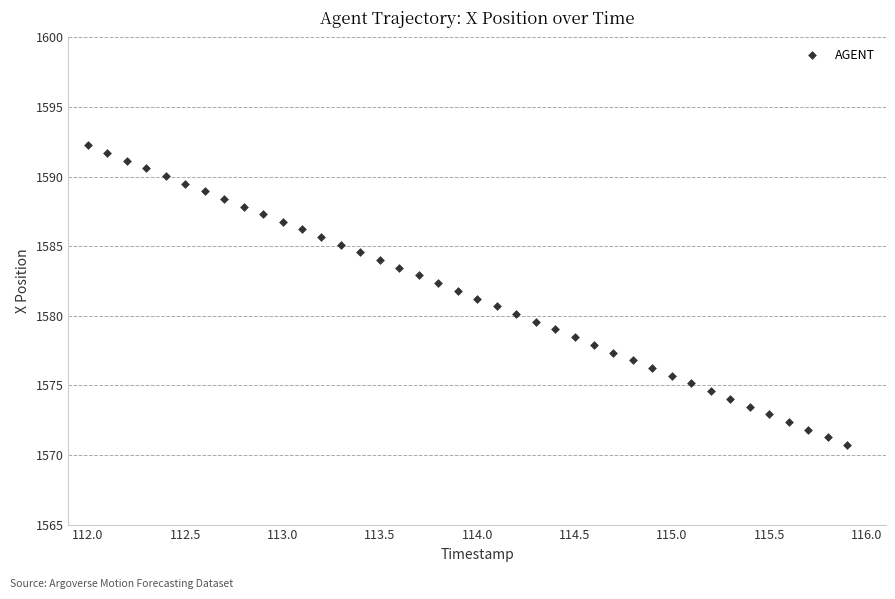

What is the range of Y values (max minus min)?

21.5